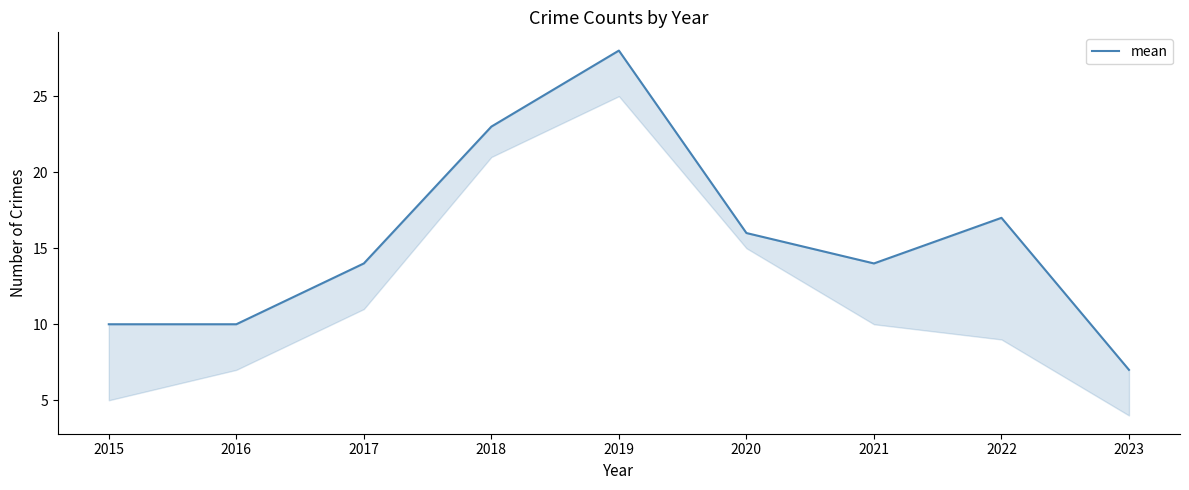

At which label is the value closest to 17?

2022